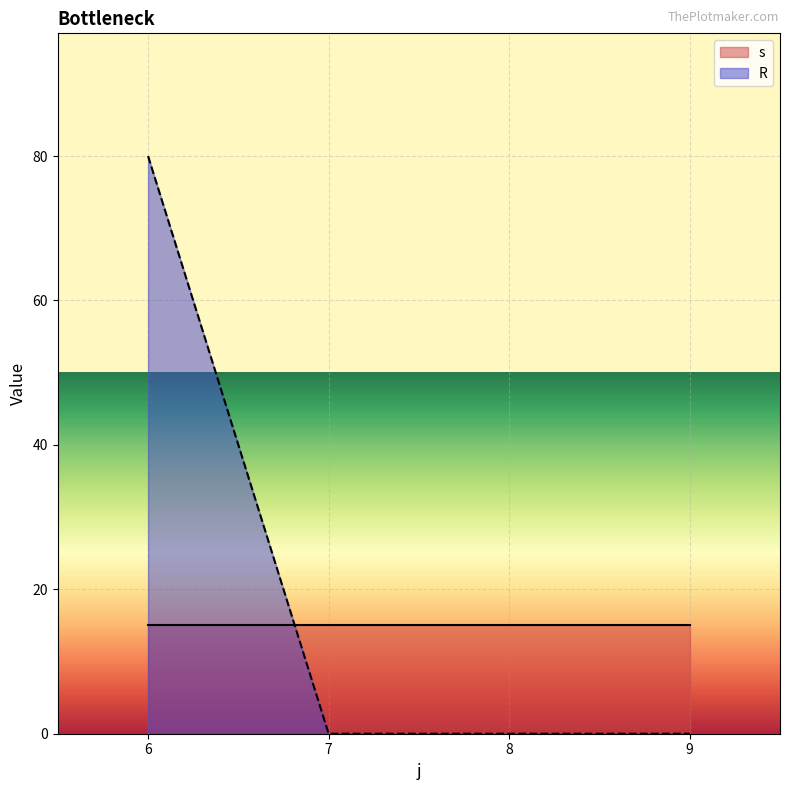

Which series changed the most between 4 and 14?

R